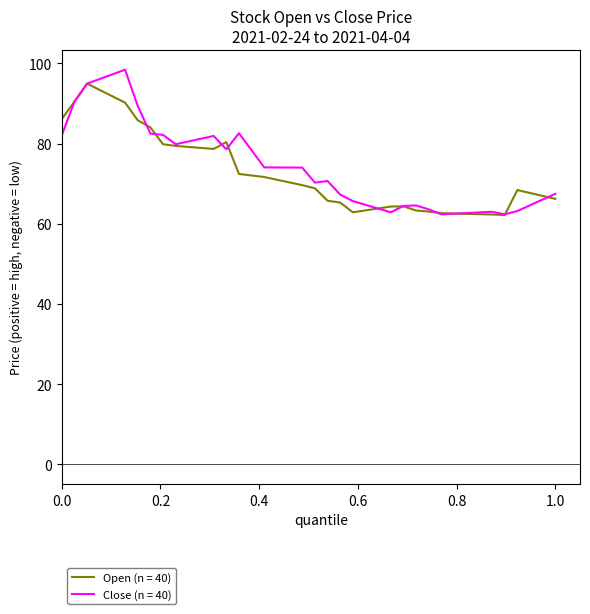

Is this an area chart (filled region under the line)?

No